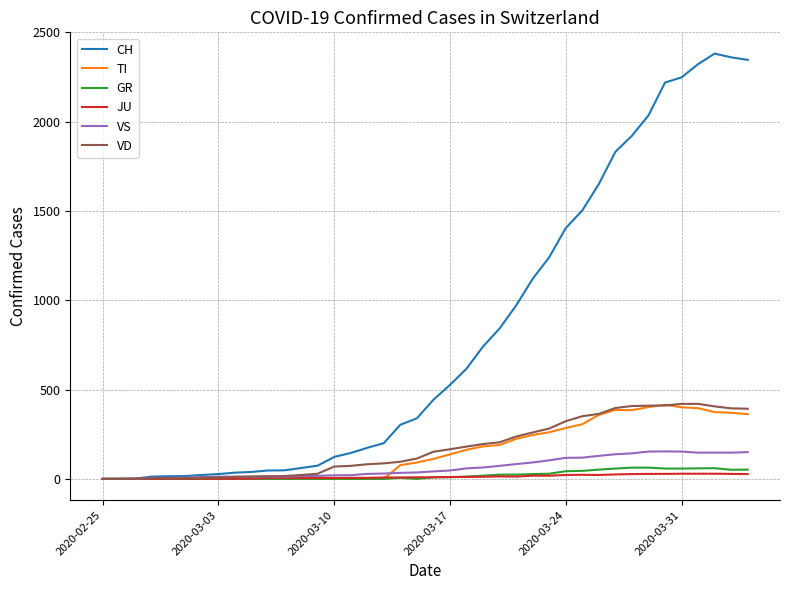

Which series has the largest range (max minus min)?

CH